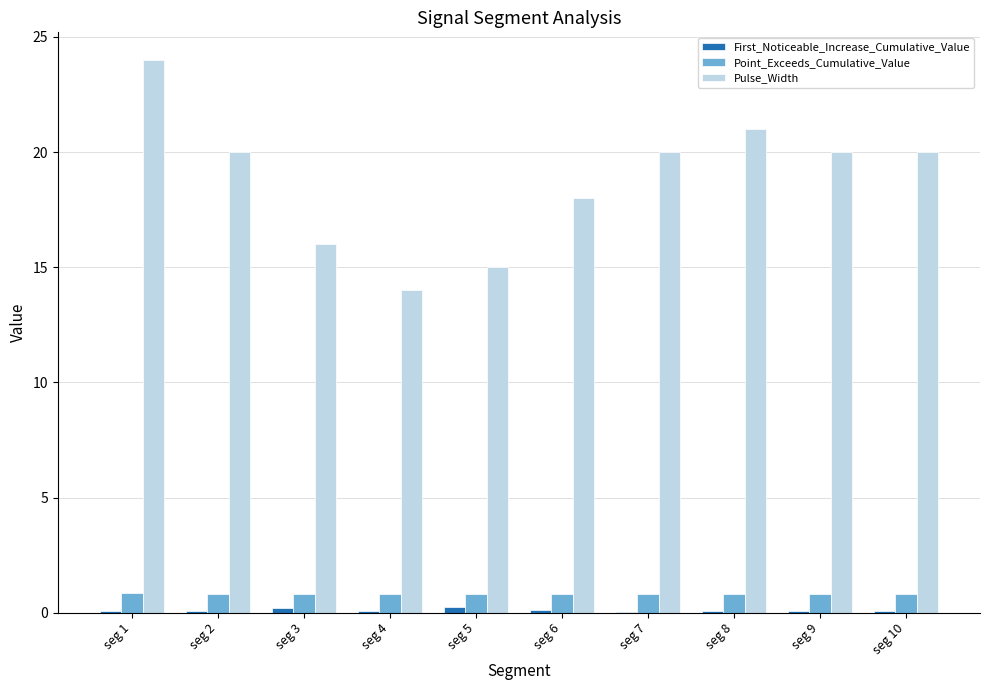

Which series changed the most between seg 6 and seg 8?

Pulse_Width